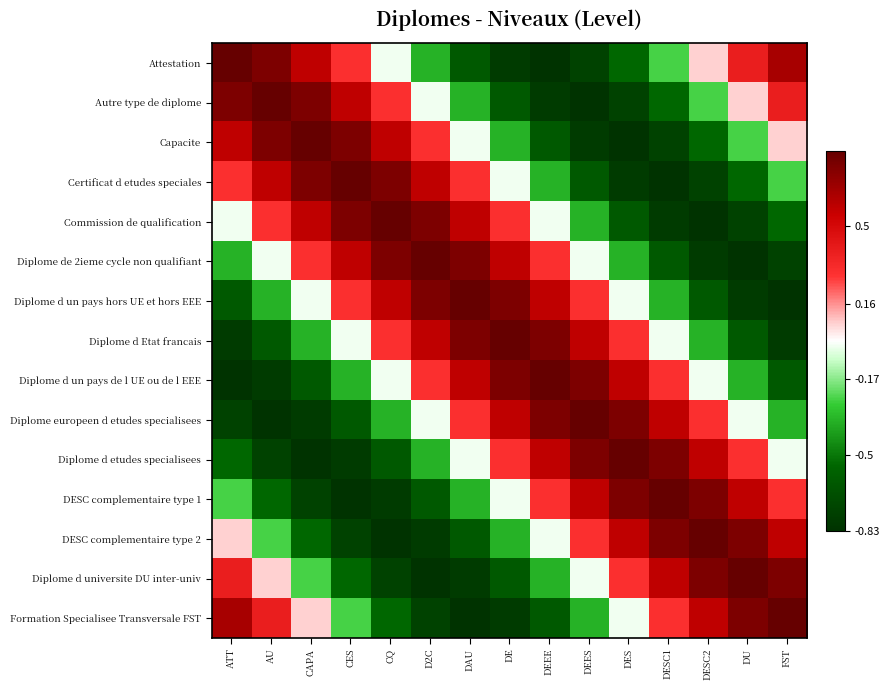

At which category is the sum across all series the highest?

DE